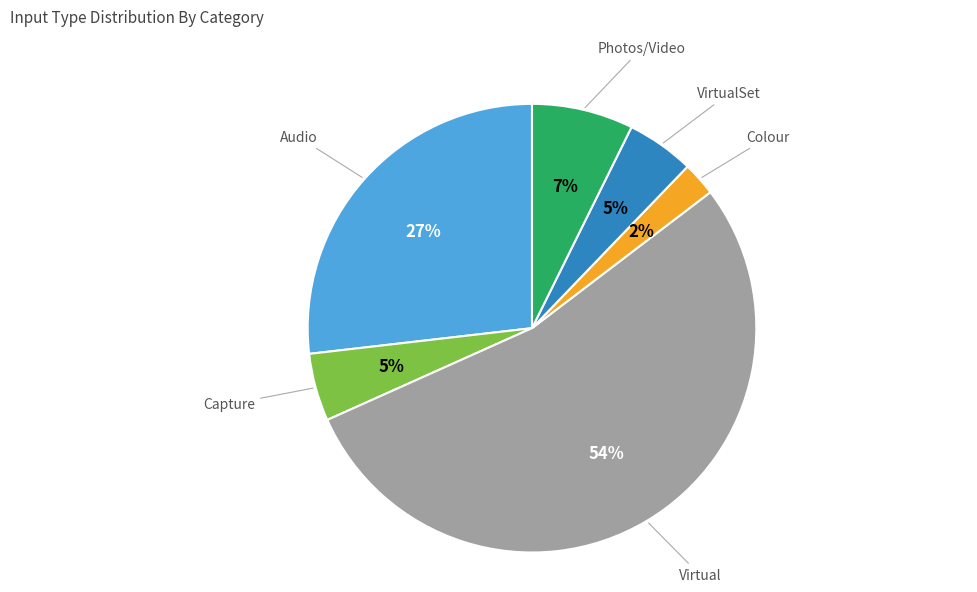

Is it true that Capture is 5% of the pie?

True